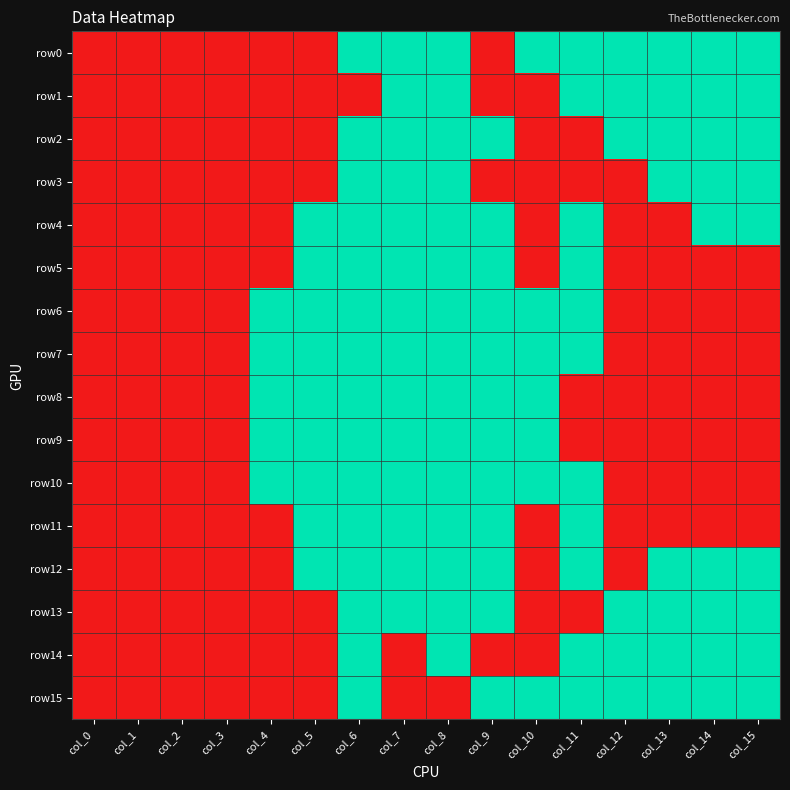

At which category does the chart reach its peak across all series?

col_6